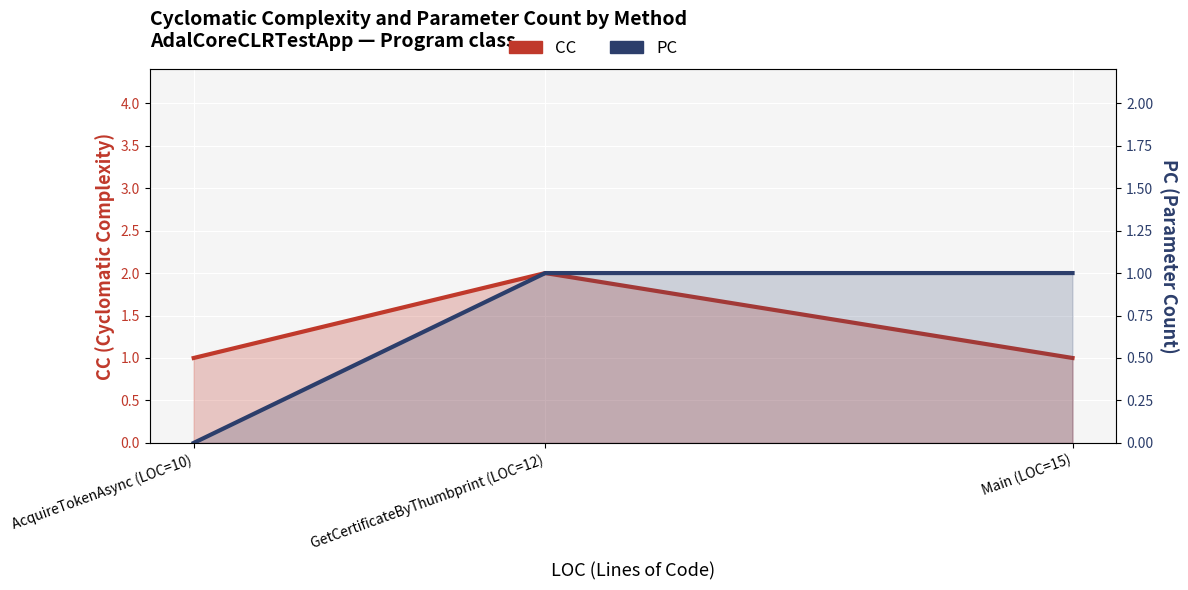

What is the sum of all PC values?

2